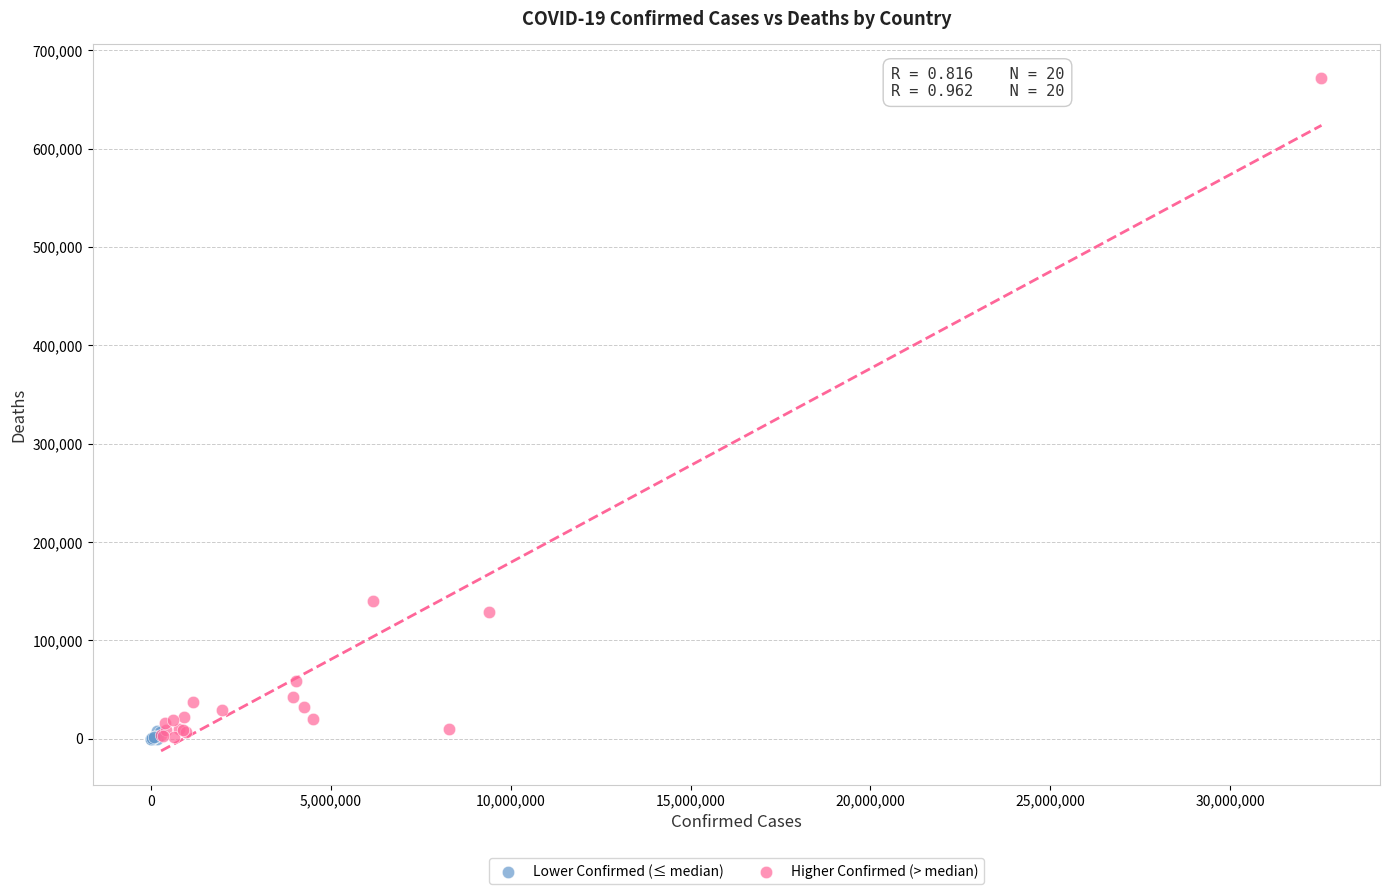

Which series has the widest spread of Y values?

Higher Confirmed (> median)